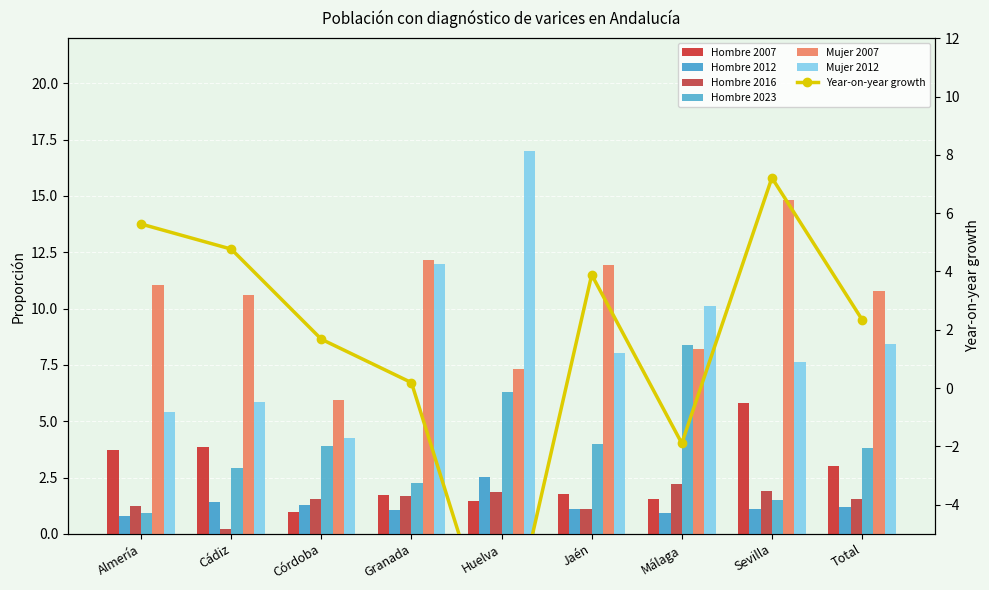

Which has a higher value, Total or Sevilla?

Sevilla